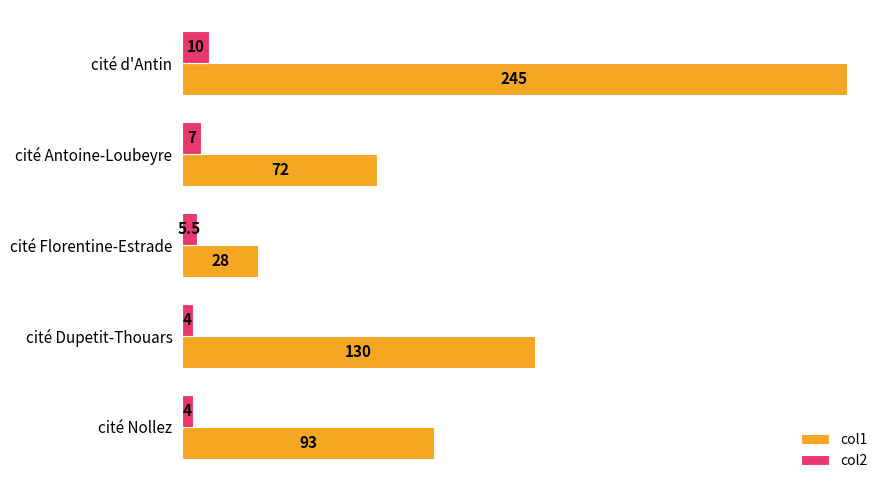

True or false: col1 has a value of 37.2 at cité Dupetit-Thouars.

False